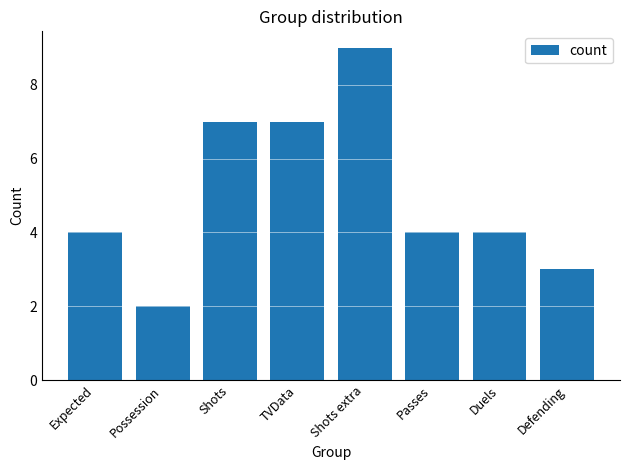

Between Shots and Duels, which is larger?

Shots